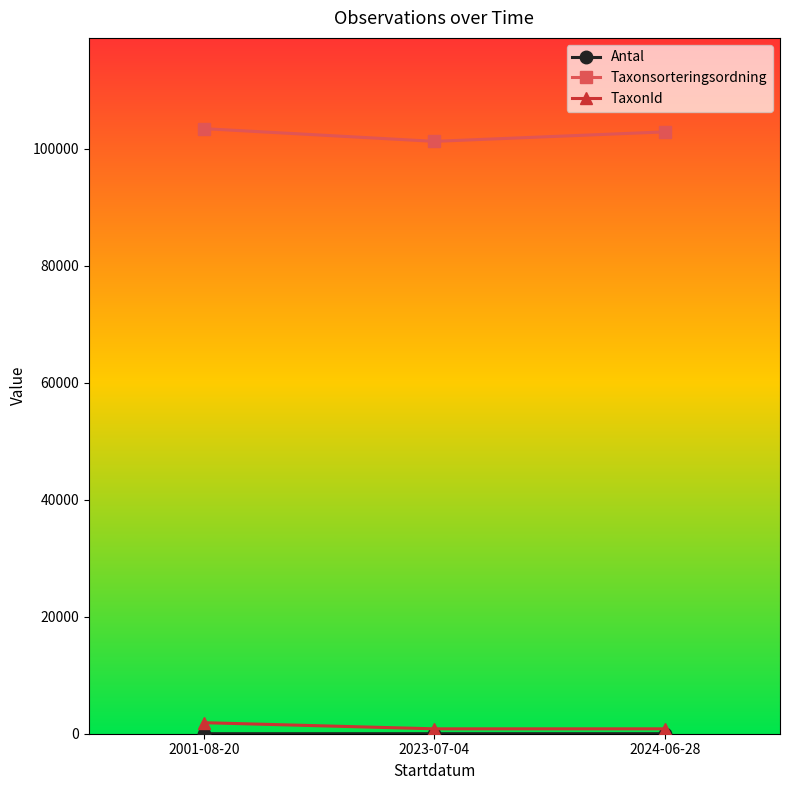

What is the maximum value shown in the chart?

103415